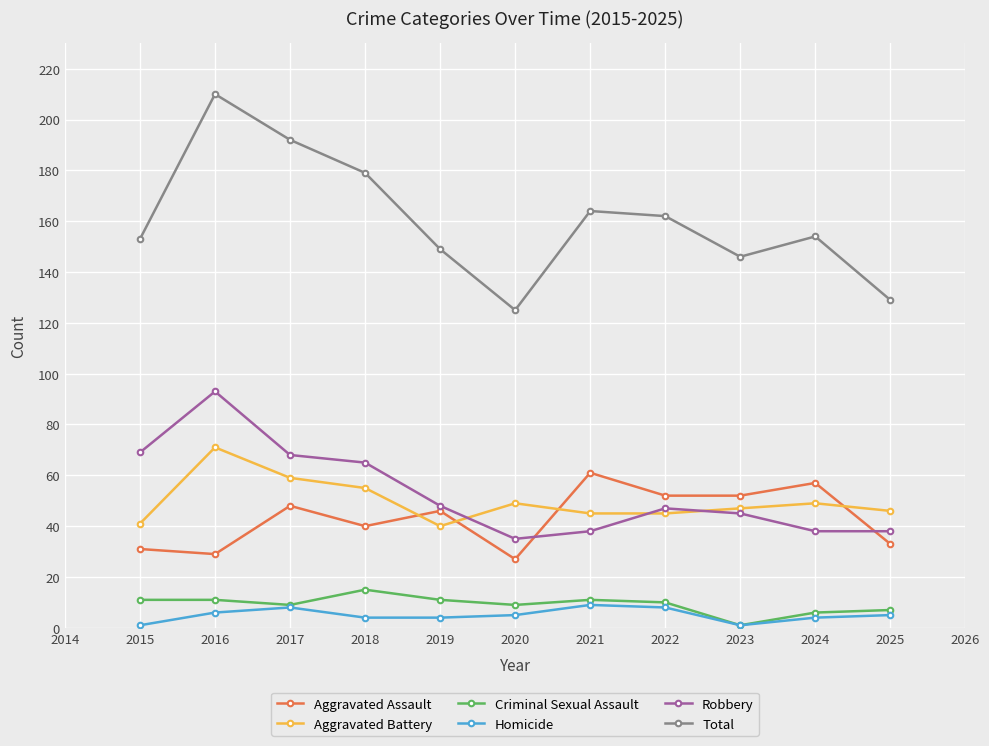

Between 2017 and 2022, which series saw the biggest shift?

Total